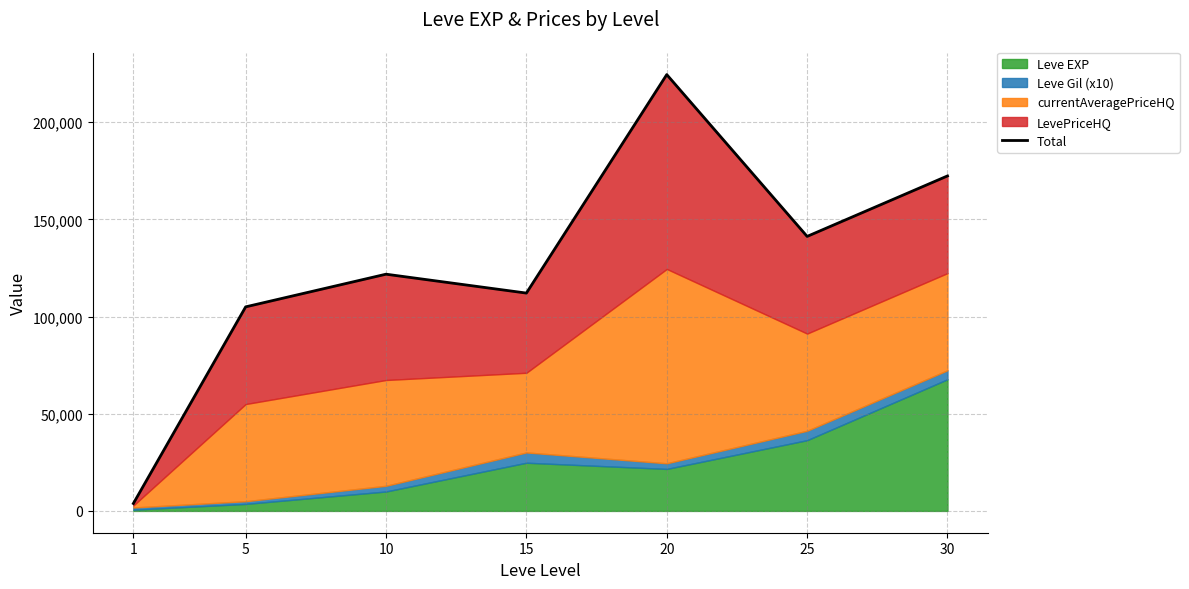

Does the chart have visible grid lines?

Yes